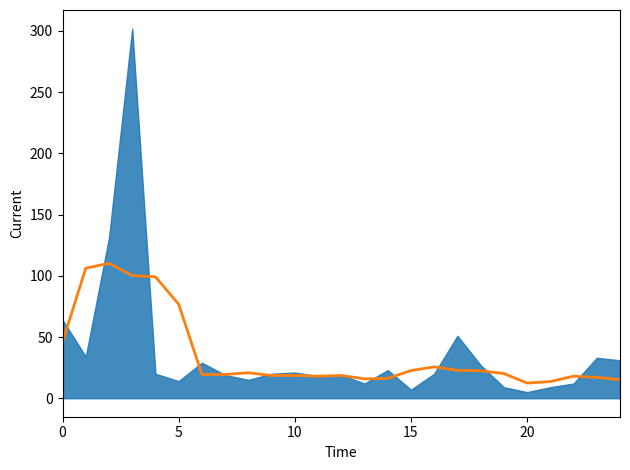

How many points are higher than both their immediate neighbors (excluding endpoints)?

5